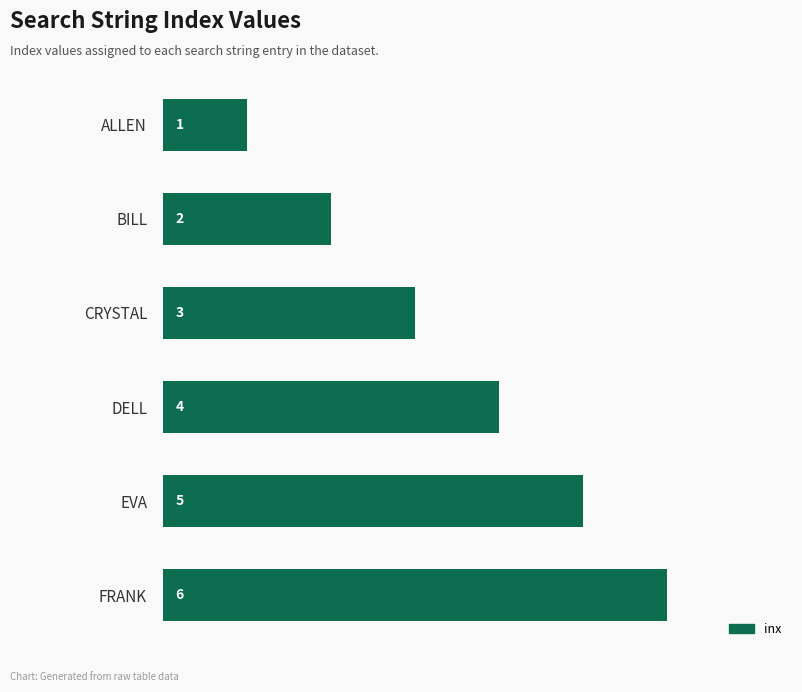

The value at CRYSTAL is 4. True or false?

False